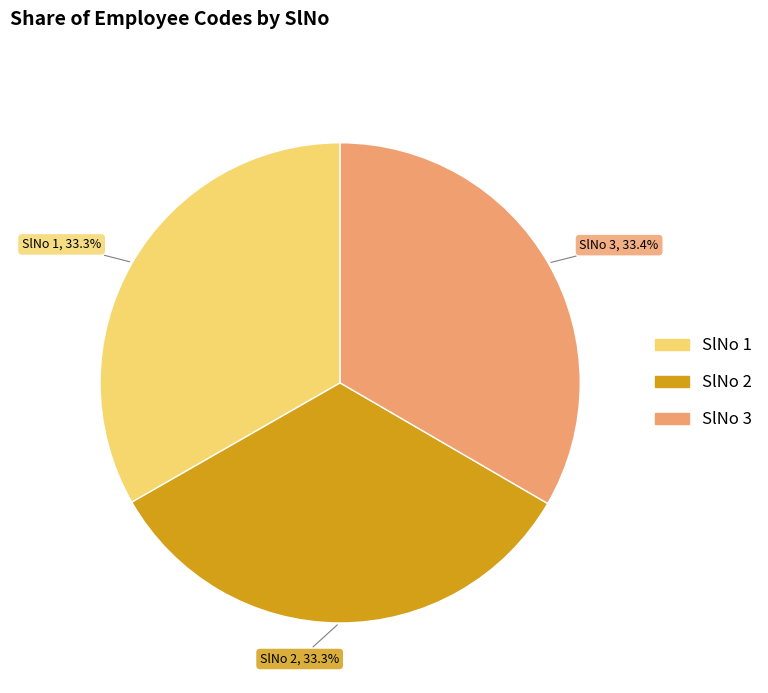

What percentage is NOT represented by SlNo 1?

66.7%